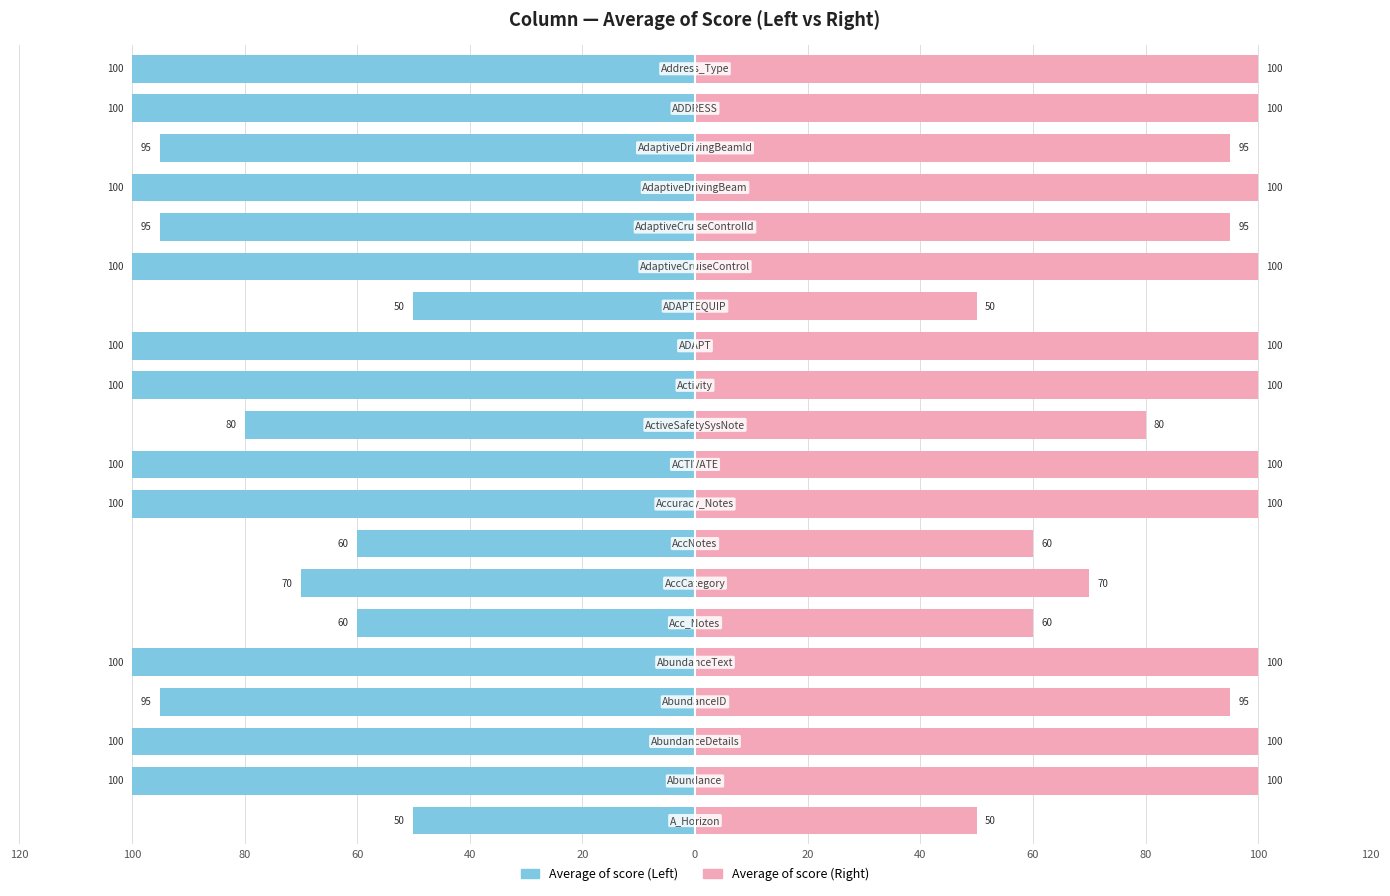

Is the value of Average of score (Left) at 100 greater than the value of Average of score (Right) at 15?

No